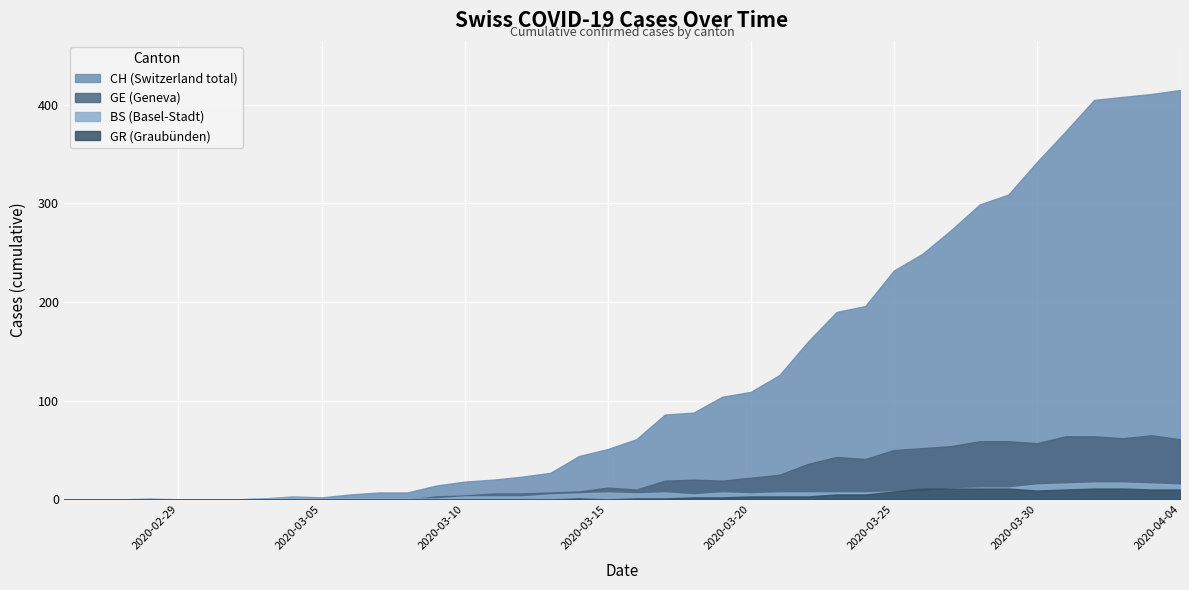

Reading right to left, transcribe all the data shown in this chart.

CH: 415	411	408	405	373	342	309	299	273	249	232	196	190	160	126	109	104	88	86	61	51	44	27	23	20	18	14	7	7	5	2	3	1	0	0	0	0	0	0	0
GE: 61	65	62	64	64	57	59	59	54	52	50	41	43	36	25	22	19	20	19	10	12	8	7	6	6	4	3	0	0	0	0	0	0	0	0	0	0	0	0	0
BS: 15	16	17	17	16	15	12	12	11	8	8	7	7	7	7	6	7	5	7	6	7	6	5	3	3	3	1	1	1	1	1	2	1	0	0	0	1	0	0	0
GR: 10	10	11	11	10	9	11	11	11	11	8	5	5	3	3	3	2	2	1	1	0	1	0	0	0	0	0	0	0	0	0	0	0	0	0	0	0	0	0	0